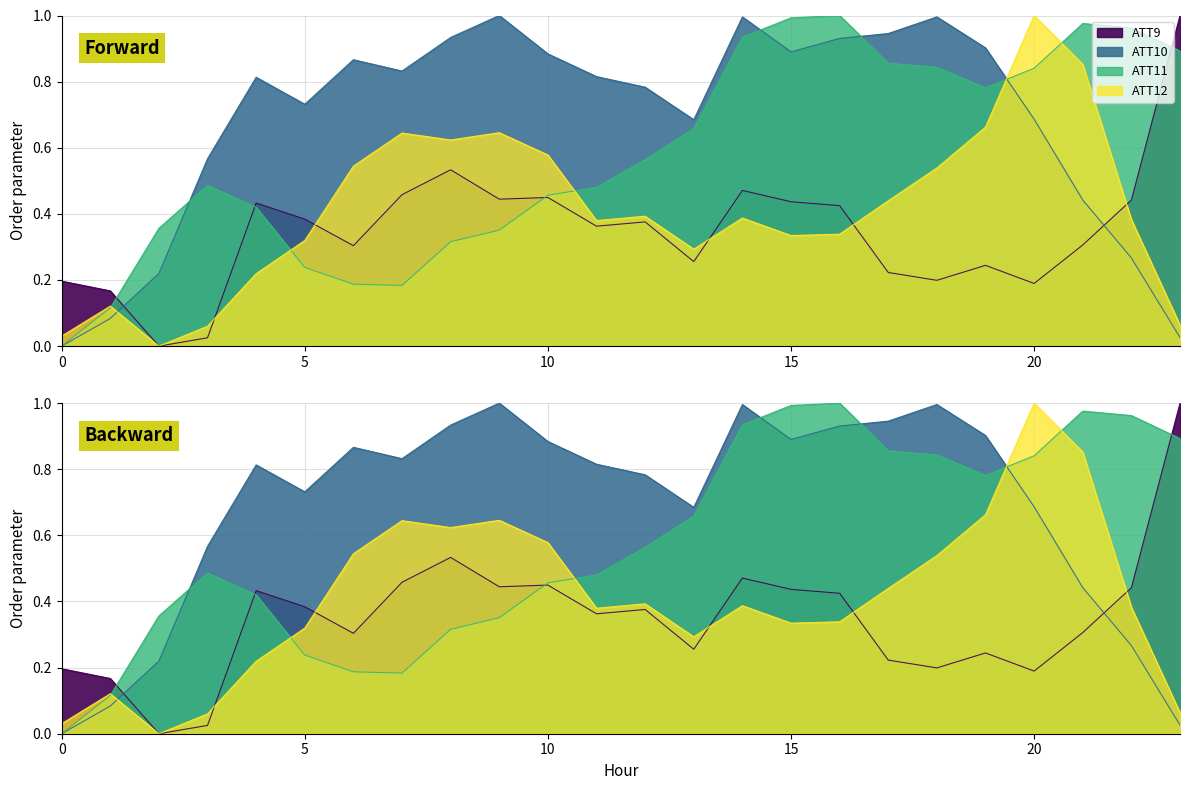

Where is the first local minimum for ATT9?

2